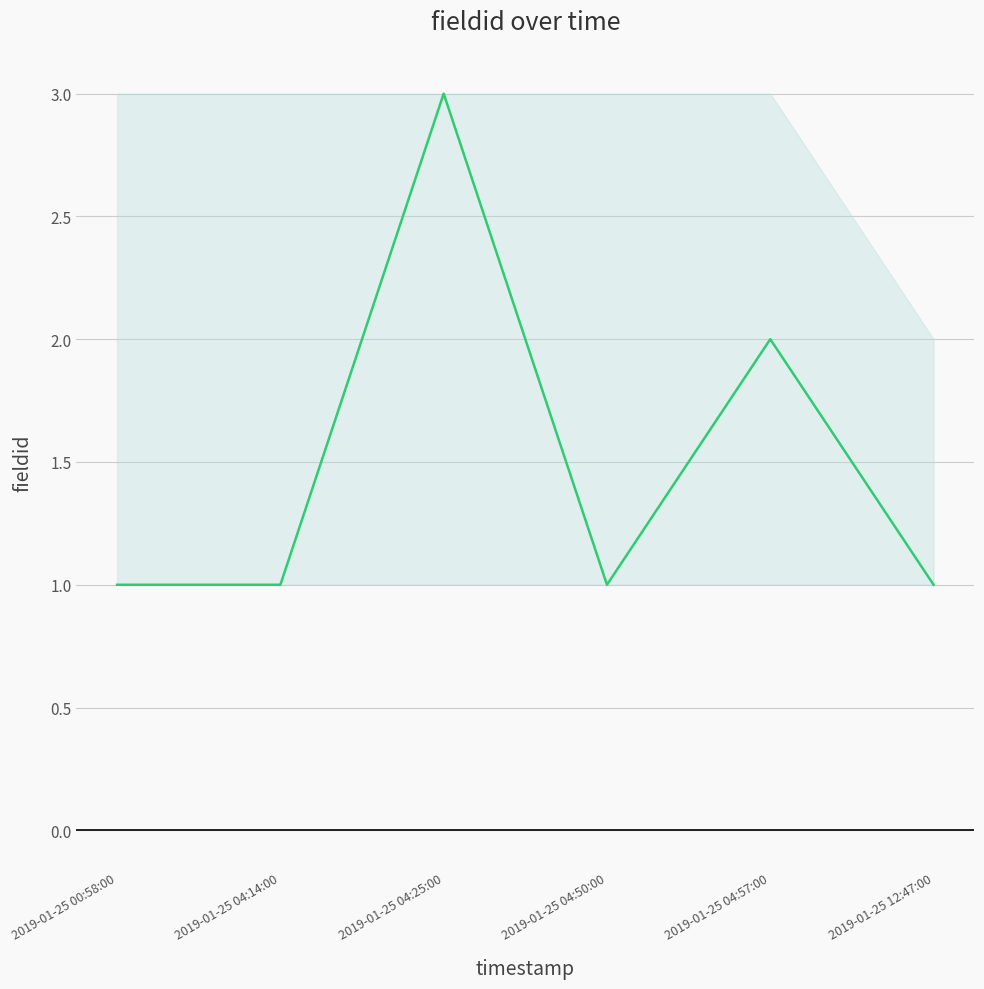

What is the ratio of the value at 2019-01-25 00:58:00 to the value at 2019-01-25 04:14:00?

1.0